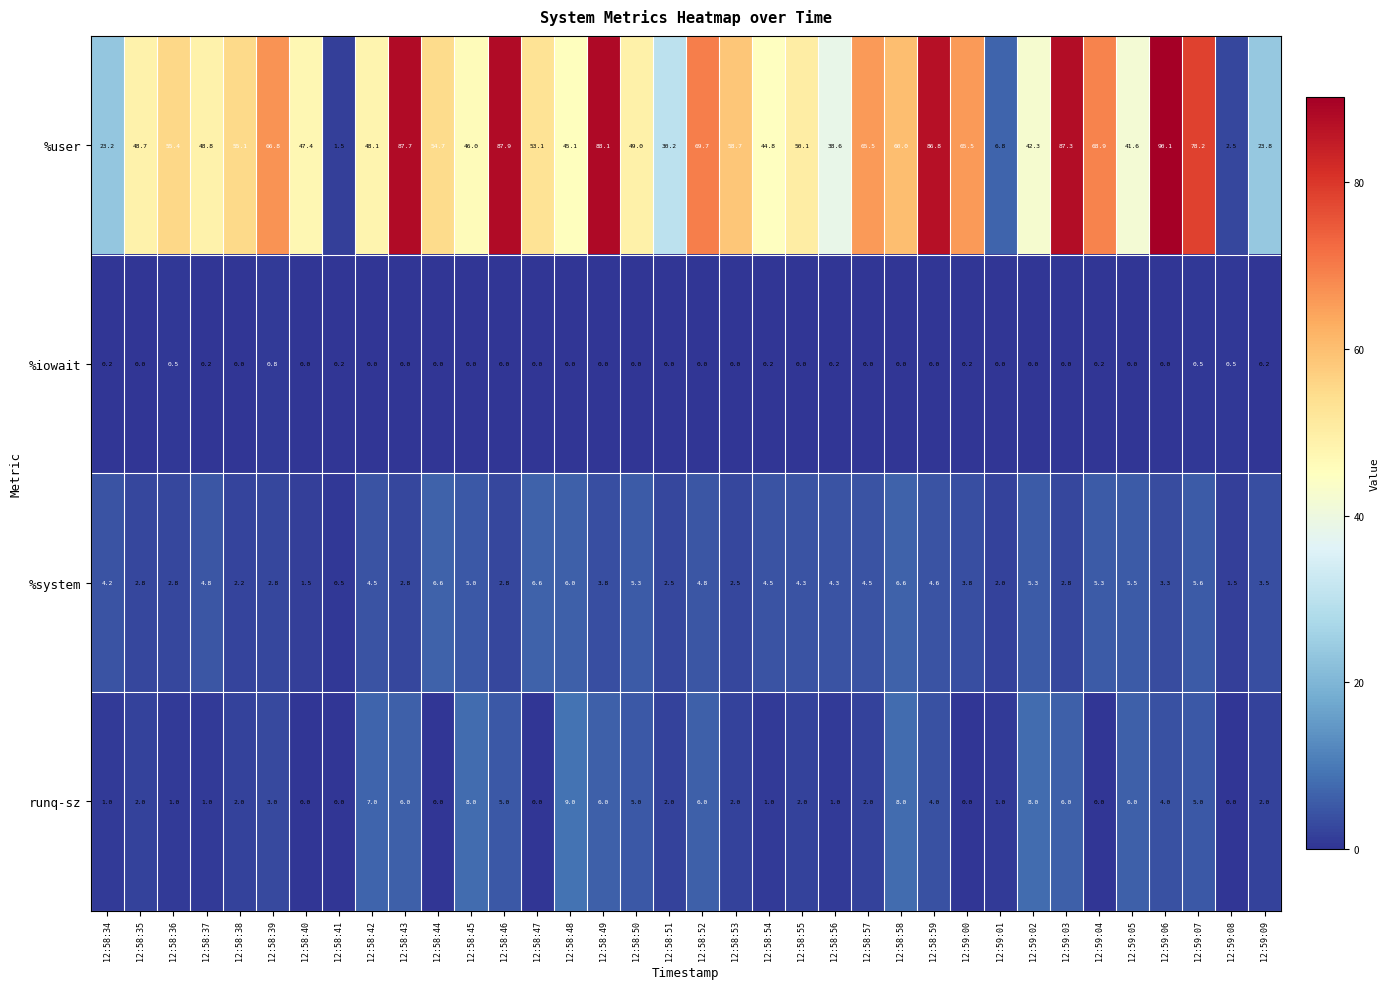

What is the maximum value shown in the chart?

90.1